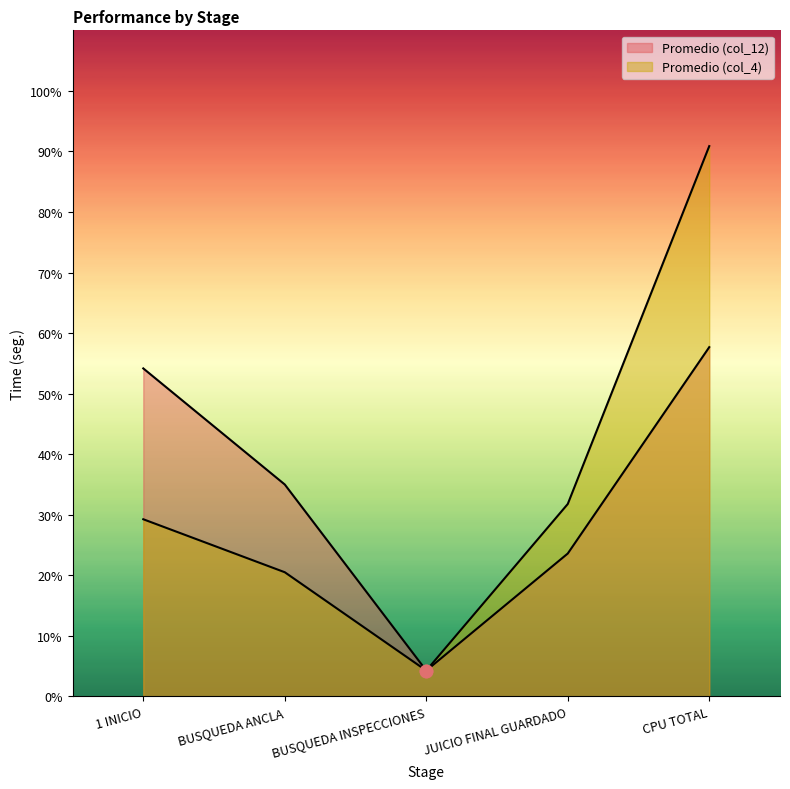

Is the value of Promedio (col_4) at BUSQUEDA ANCLA greater than the value of Promedio (col_12) at BUSQUEDA INSPECCIONES?

Yes